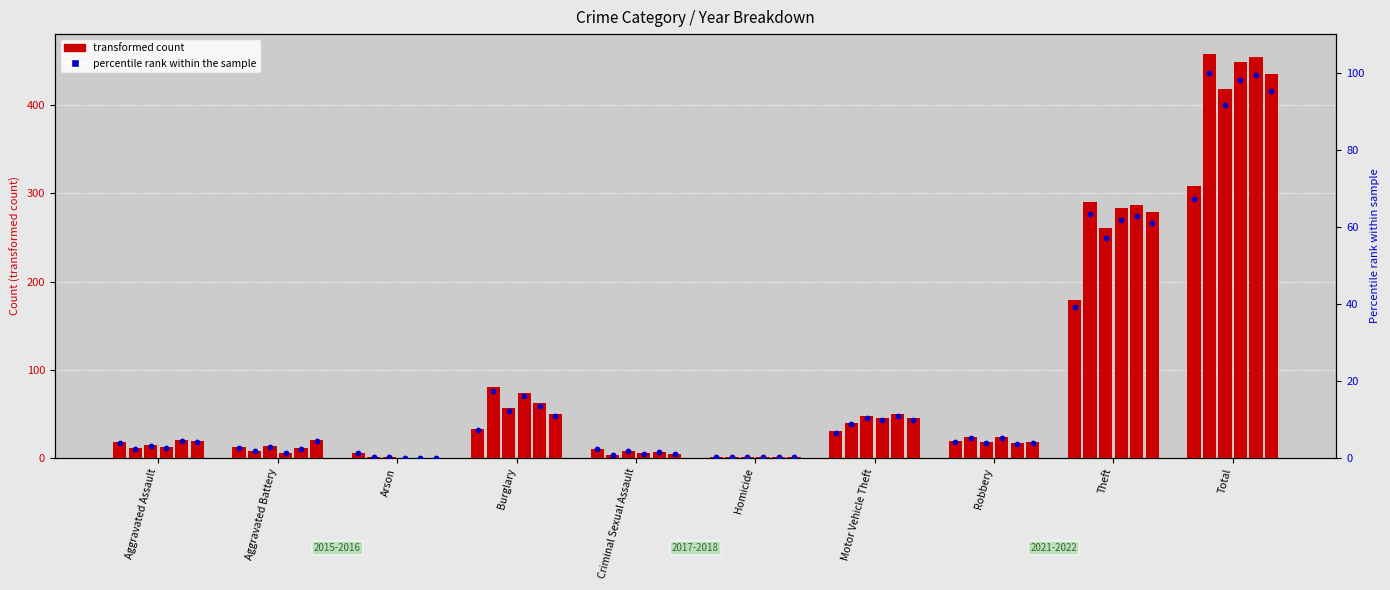

At which category is the sum across all series the highest?

Total